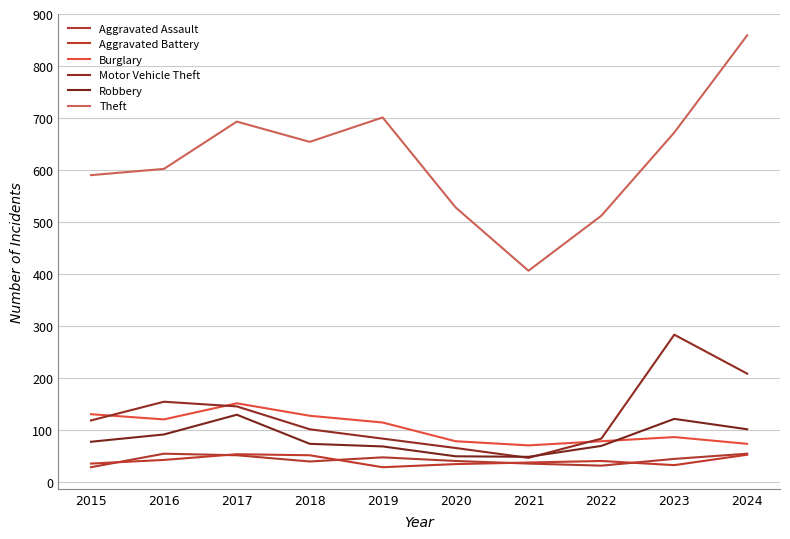

True or false: Theft and Motor Vehicle Theft intersect in this chart.

False